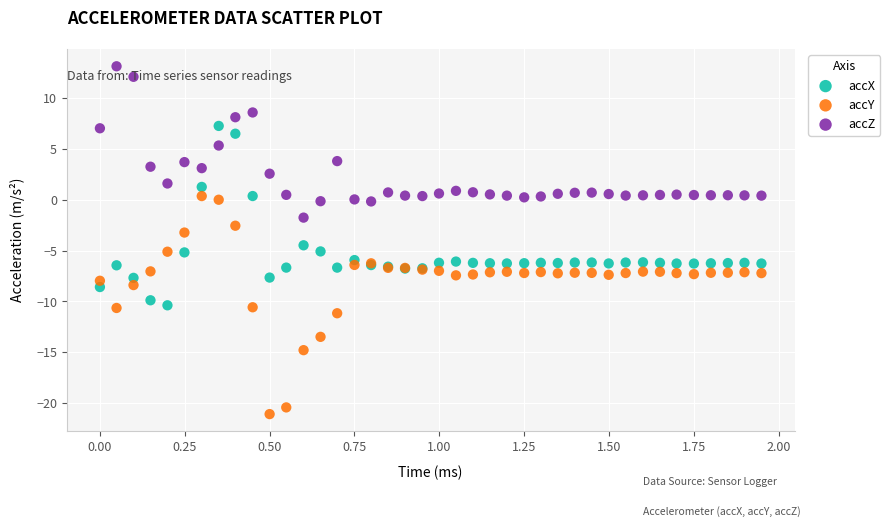

Which series reaches the maximum Y coordinate?

accZ